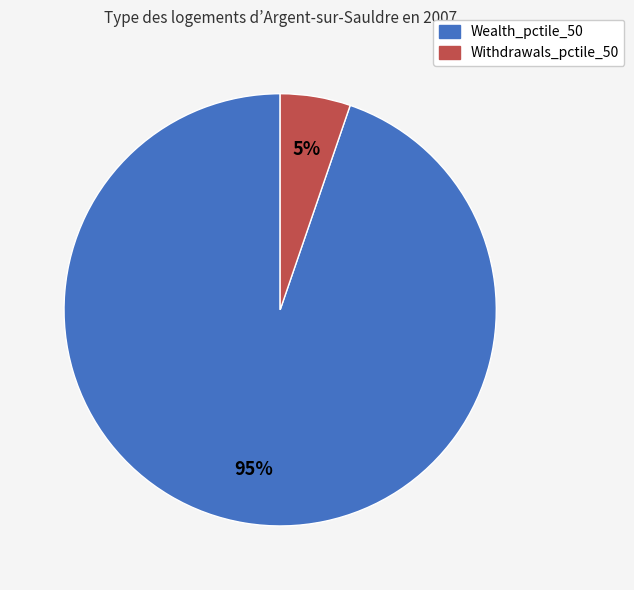

How many slices are in this pie chart?

2